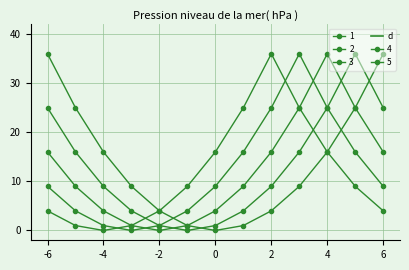

Does the chart have visible grid lines?

Yes